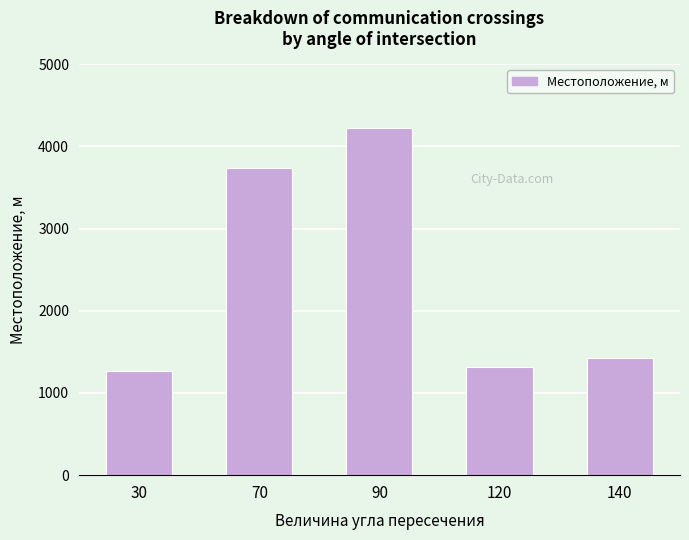

Rank the categories by value from lowest to highest.

30, 120, 140, 70, 90